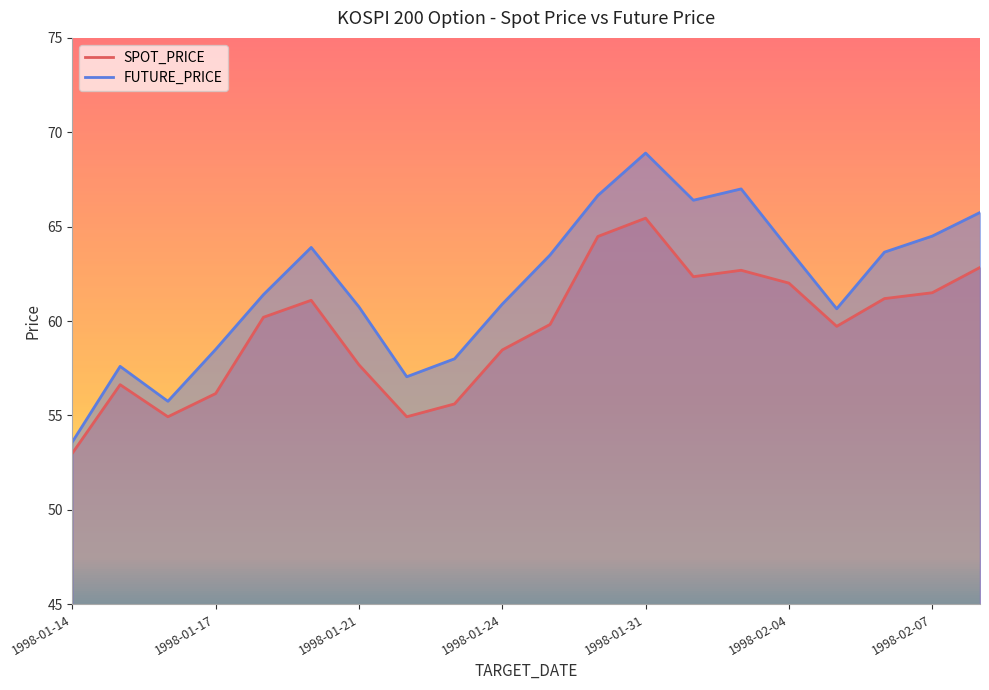

How many distinct data groups are displayed?

2